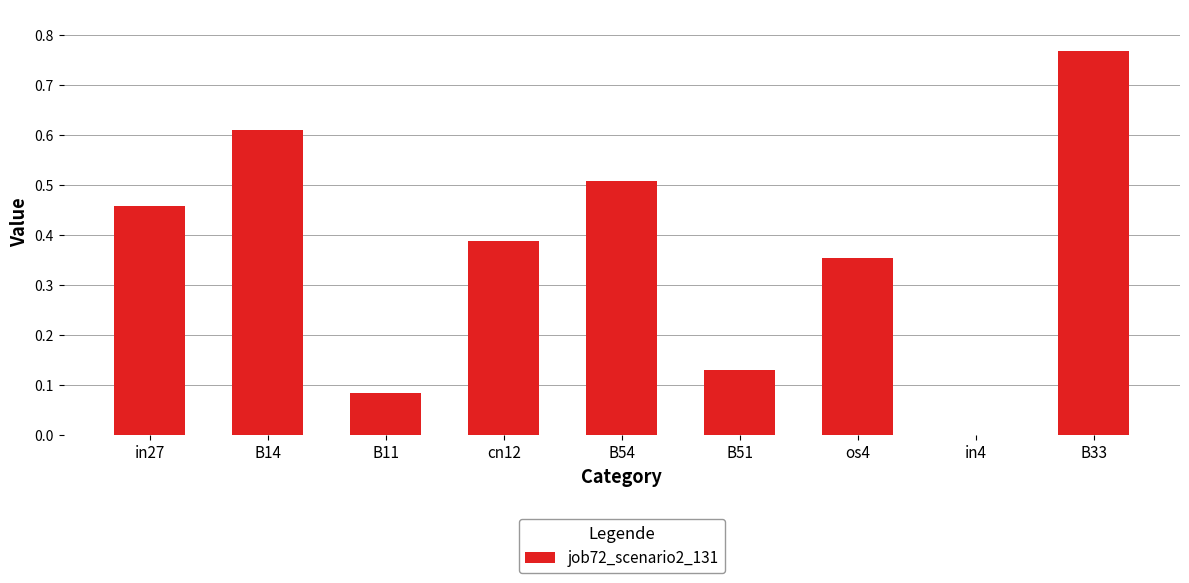

What is the change in value from in27 to cn12?

-0.1